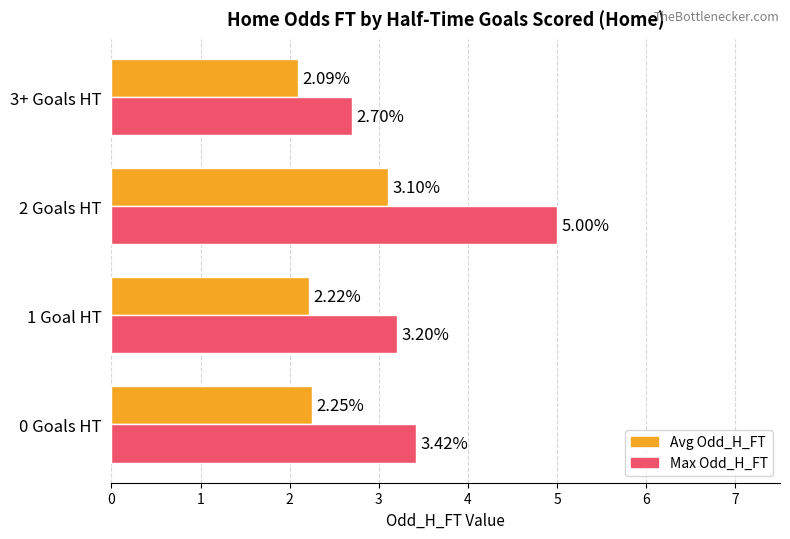

What is the sum of all Max Odd_H_FT values?

14.3